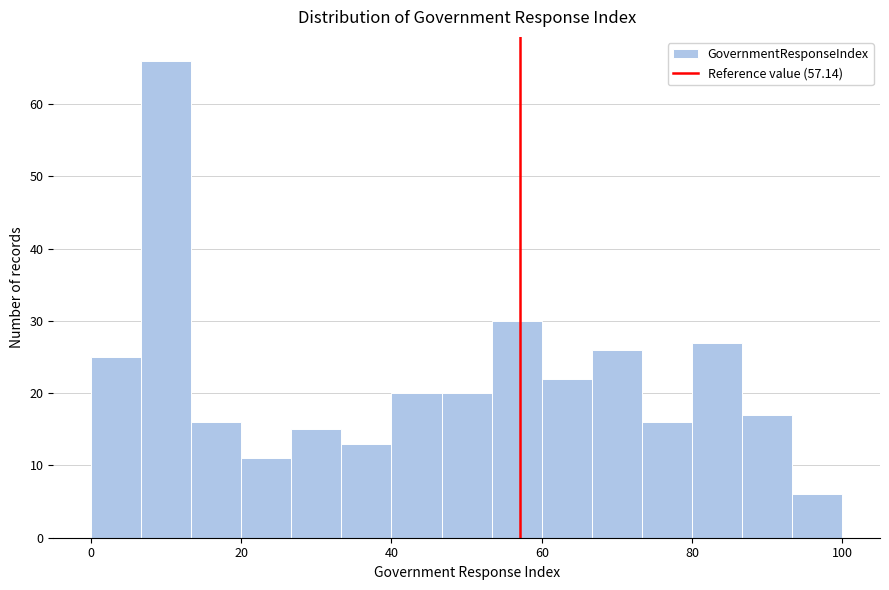

Read against the x-axis, roughly where is the centre of the tallest bar?

10